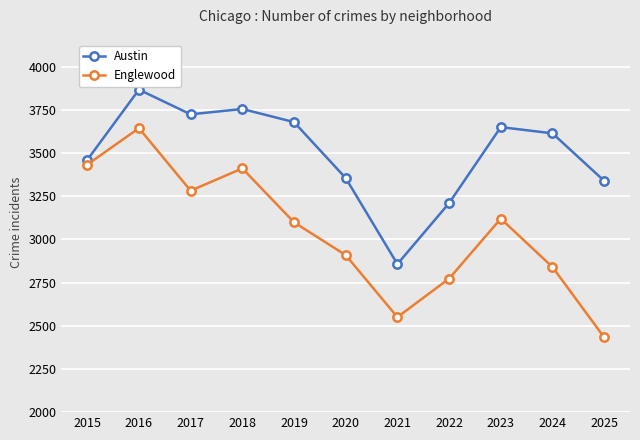

What is the difference between the maximum and minimum values in the Englewood series?

1211